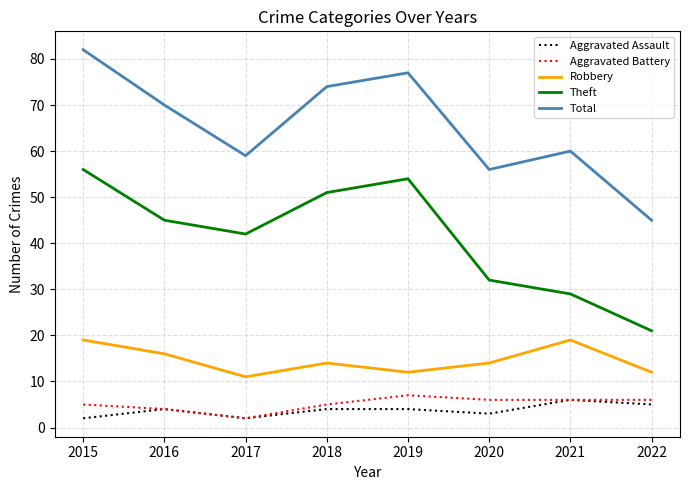

The value of Robbery at 2020 is 14. True or false?

True